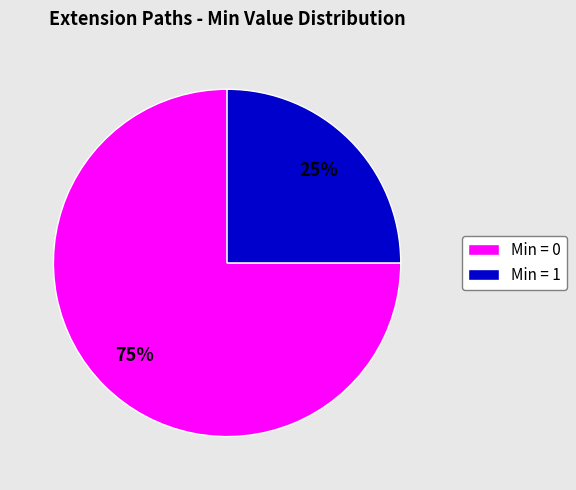

What is the smallest slice in the pie chart?

Min = 1